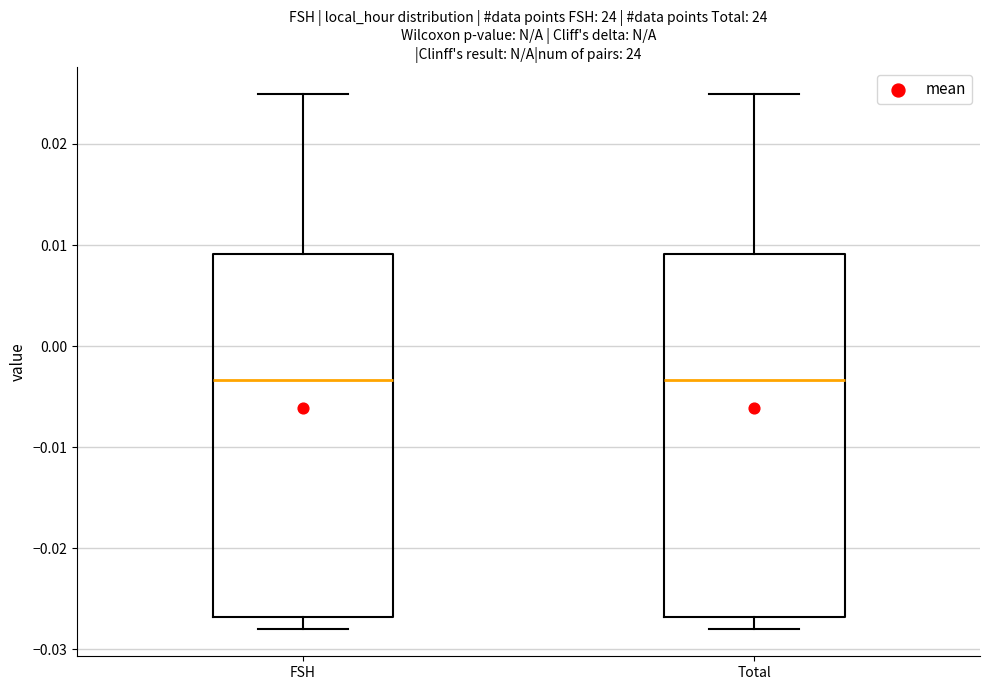

Reading left to right, read every box against the y-axis: the position of its median line, the range the box covers, and the ends of its whiskers. The values are not printed on the chart, so give them approximately, as read against the axis.

FSH: median -0.003, box -0.027 to 0.009, whiskers -0.028 to 0.025
Total: median -0.003, box -0.027 to 0.009, whiskers -0.028 to 0.025